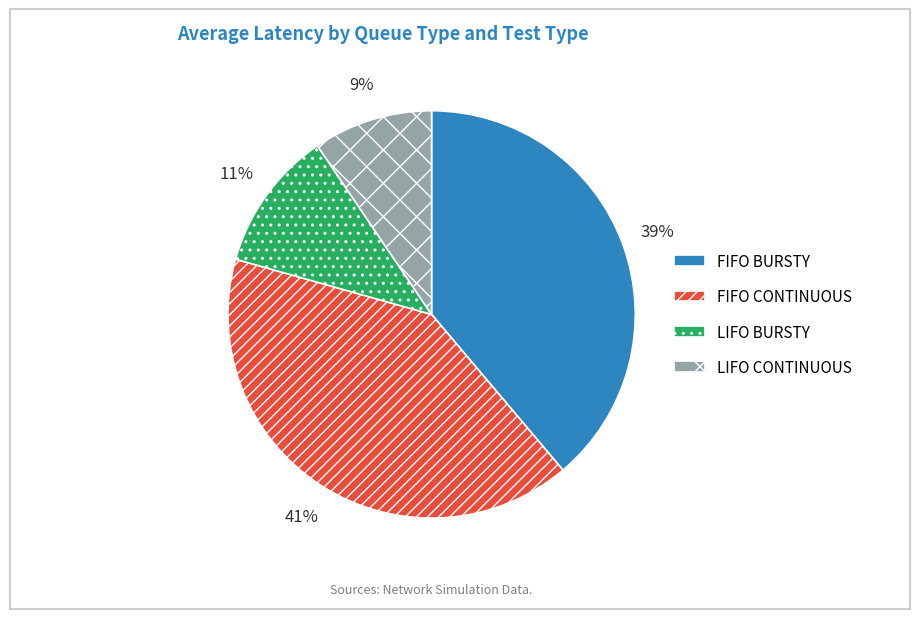

Combined, do LIFO CONTINUOUS and LIFO BURSTY account for over 50%?

No